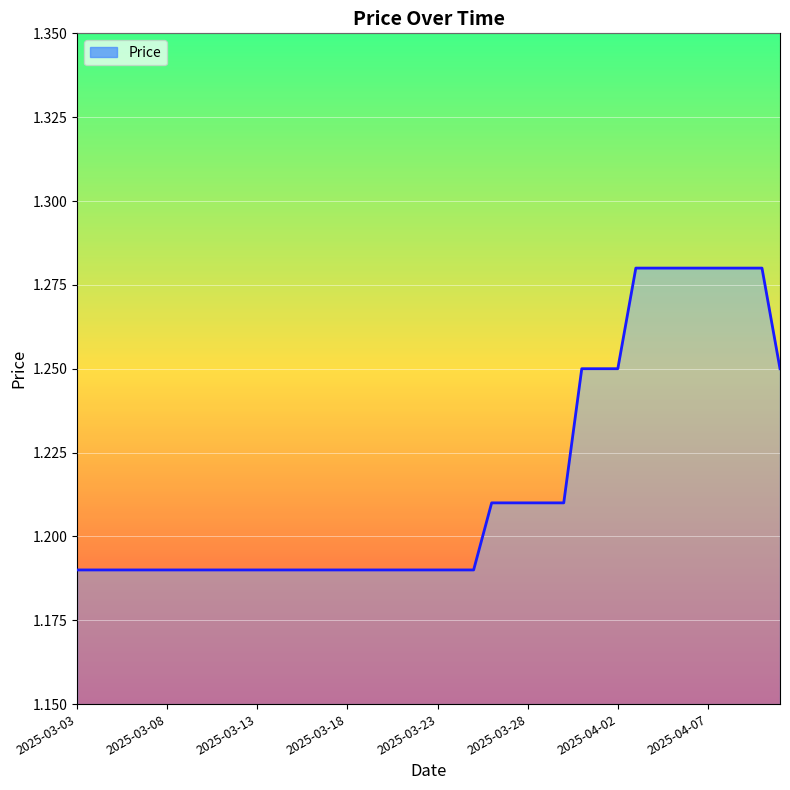

Is this an area chart (filled region under the line)?

Yes